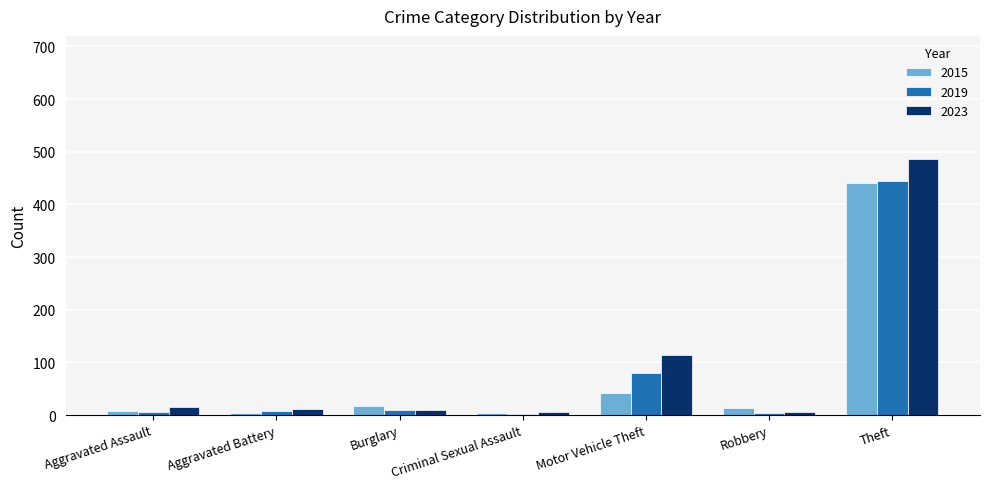

How many categories are shown in the chart?

7